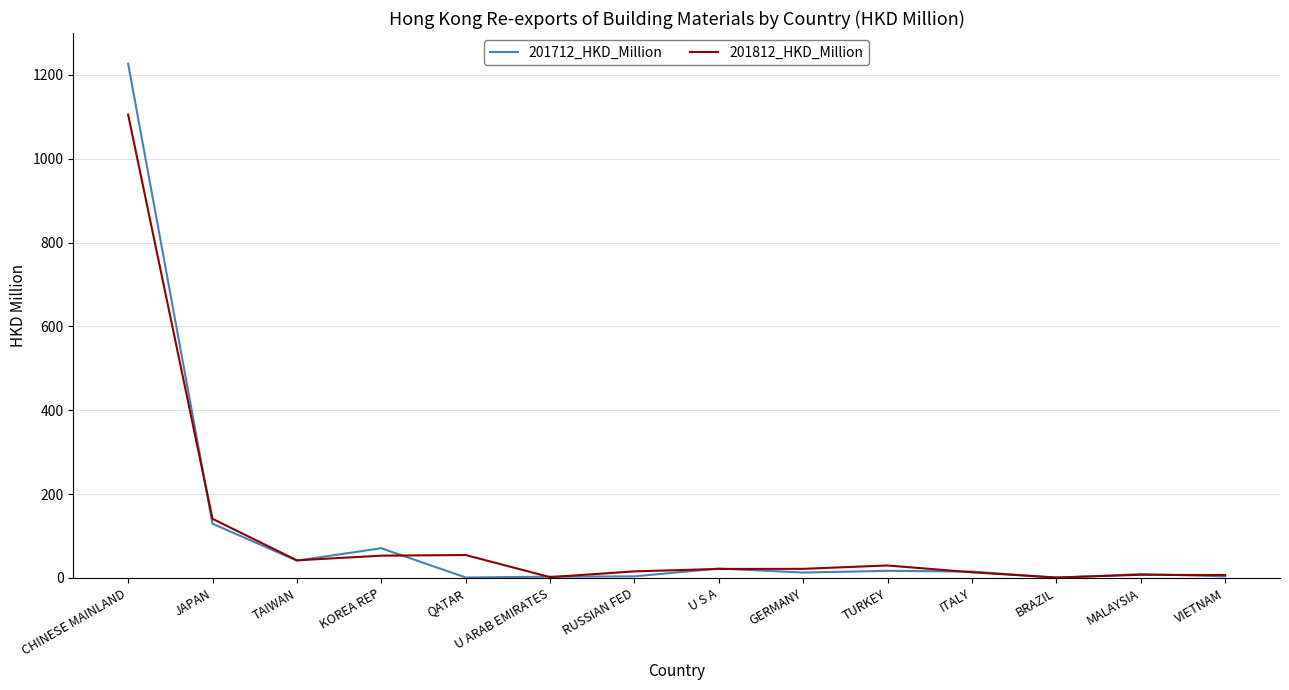

Where do 201812_HKD_Million and 201712_HKD_Million first cross each other?

CHINESE MAINLAND and JAPAN